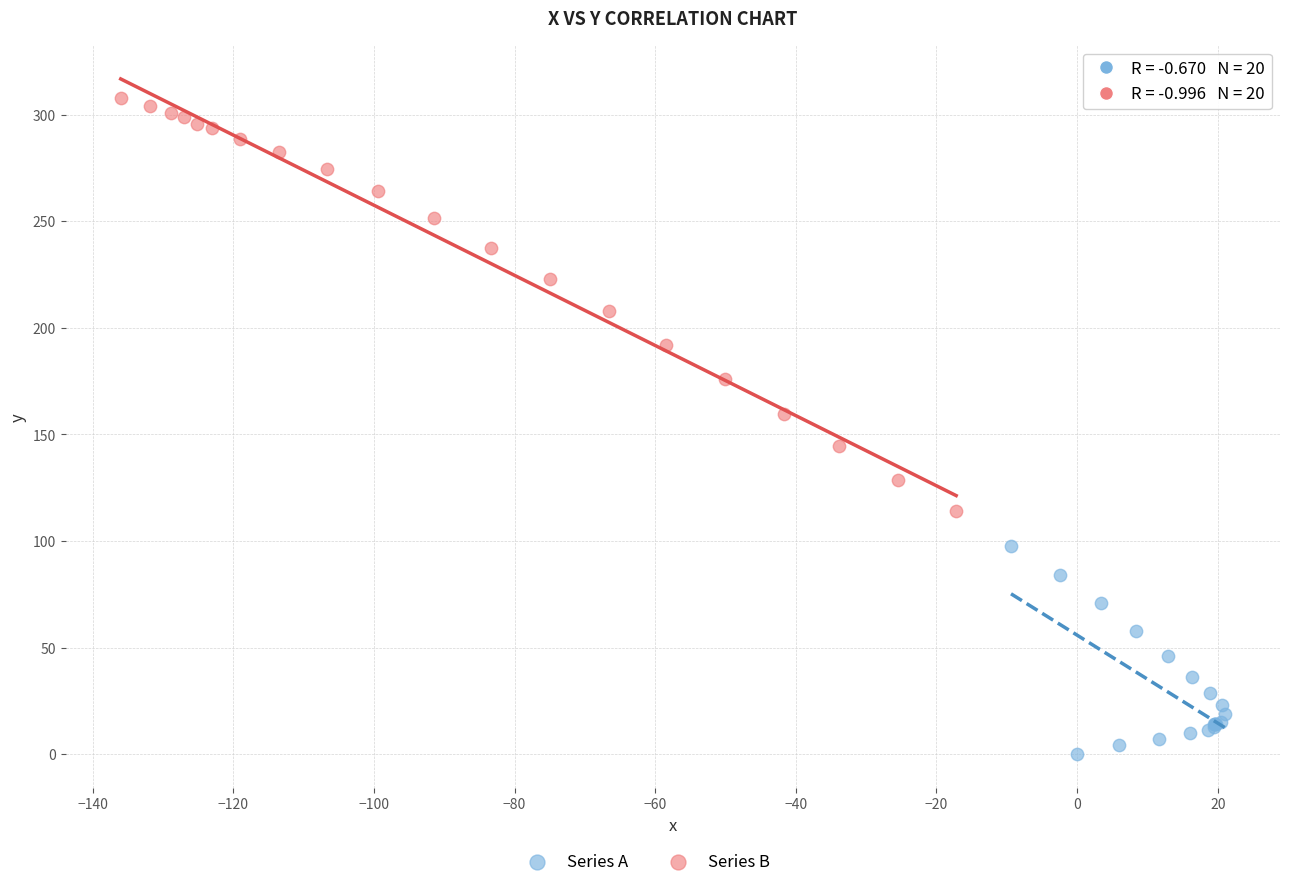

Which series contains the lowest Y value?

Series A